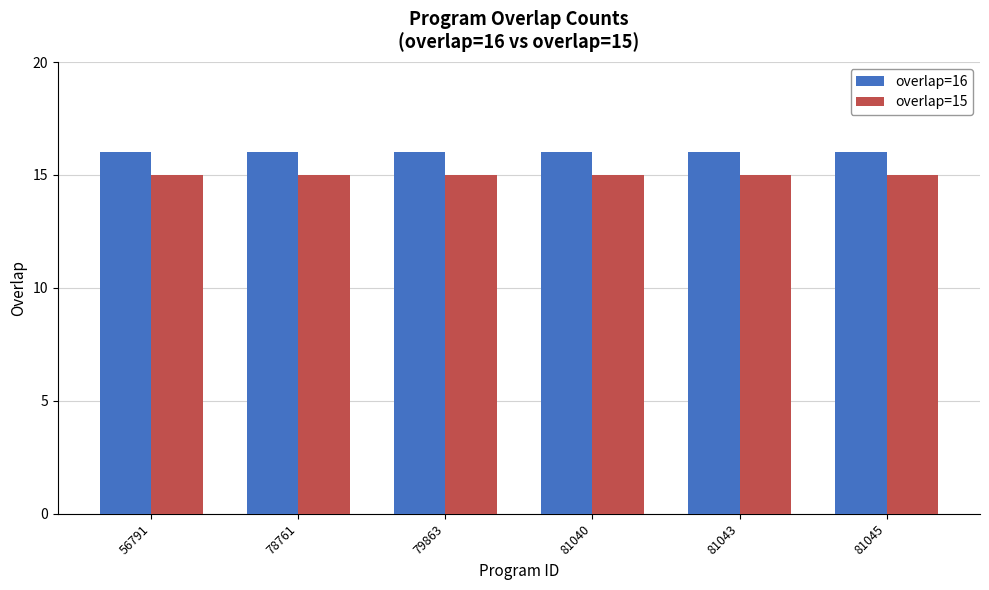

True or false: overlap=15 has a value of 15 at 81040.

True